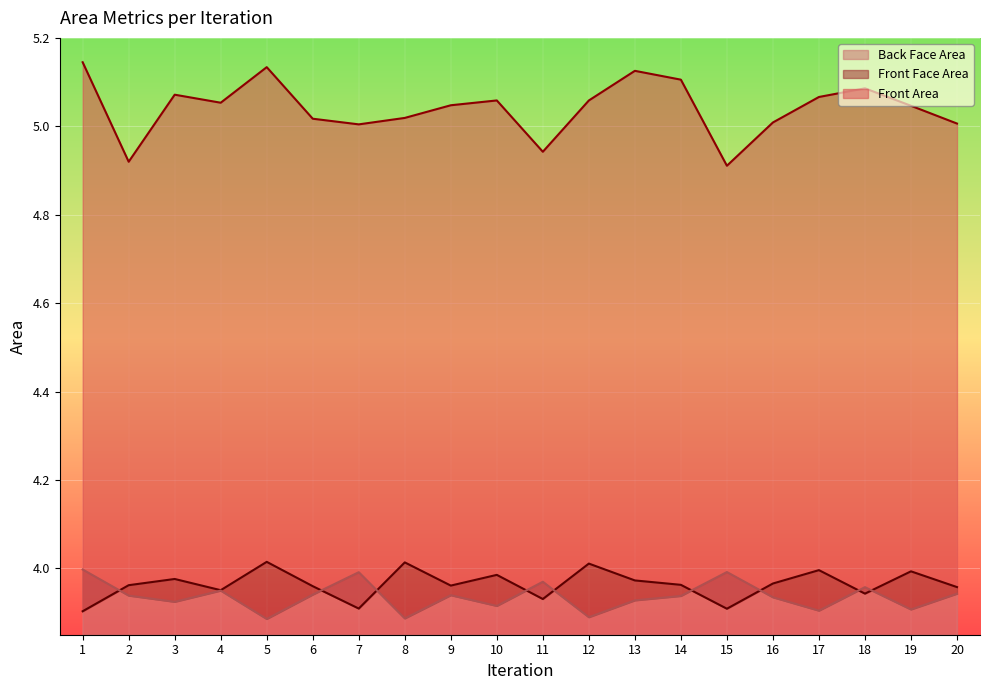

How many interior local peaks does the Front Area series have?

5